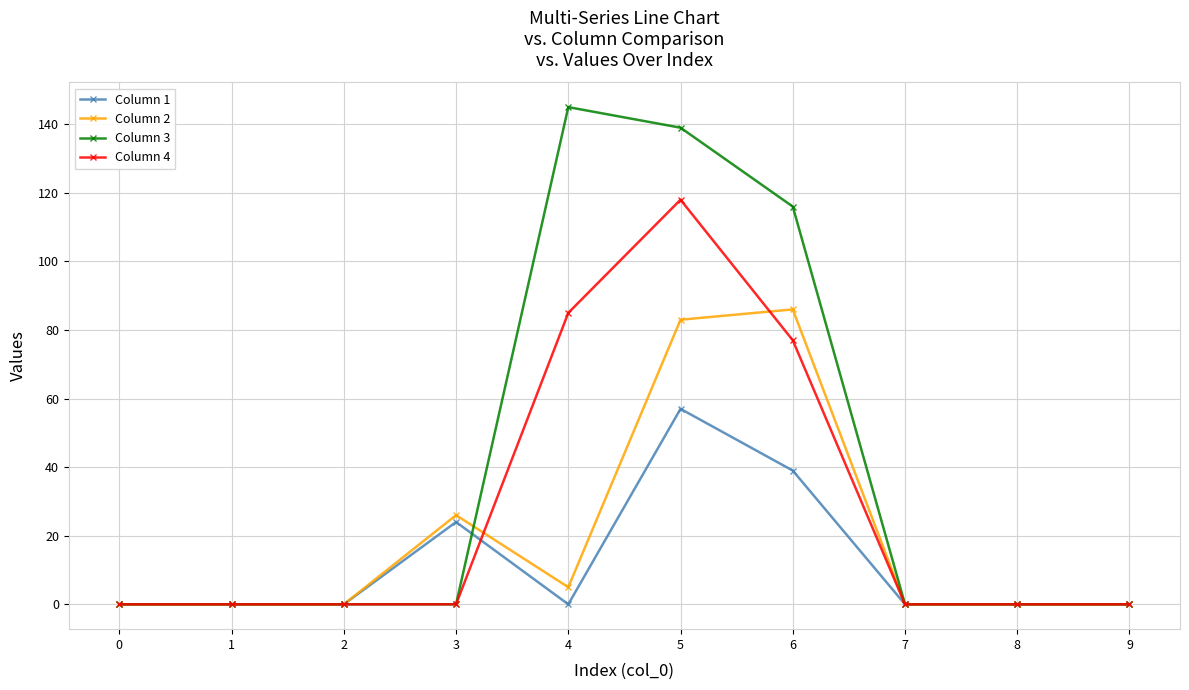

True or false: Column 2 has more than 0 points higher than both neighbors.

True